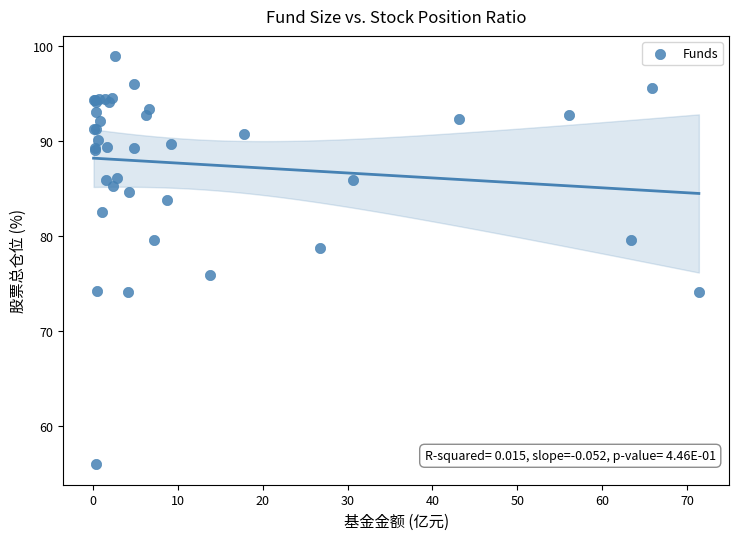

What Y value in the scatter plot is closest to 77?

75.9